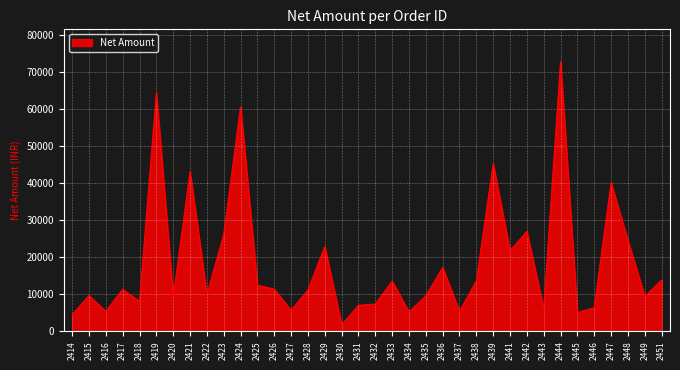

Is it true that the value at 2429 is 22924.8?

True